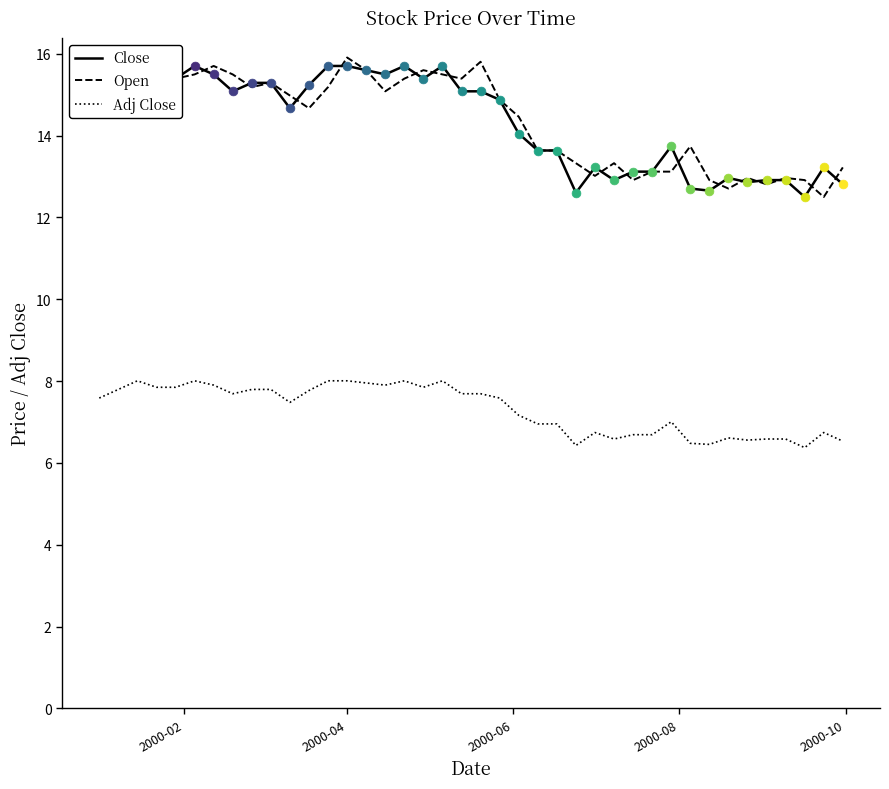

Which series contains the highest Y value?

Open